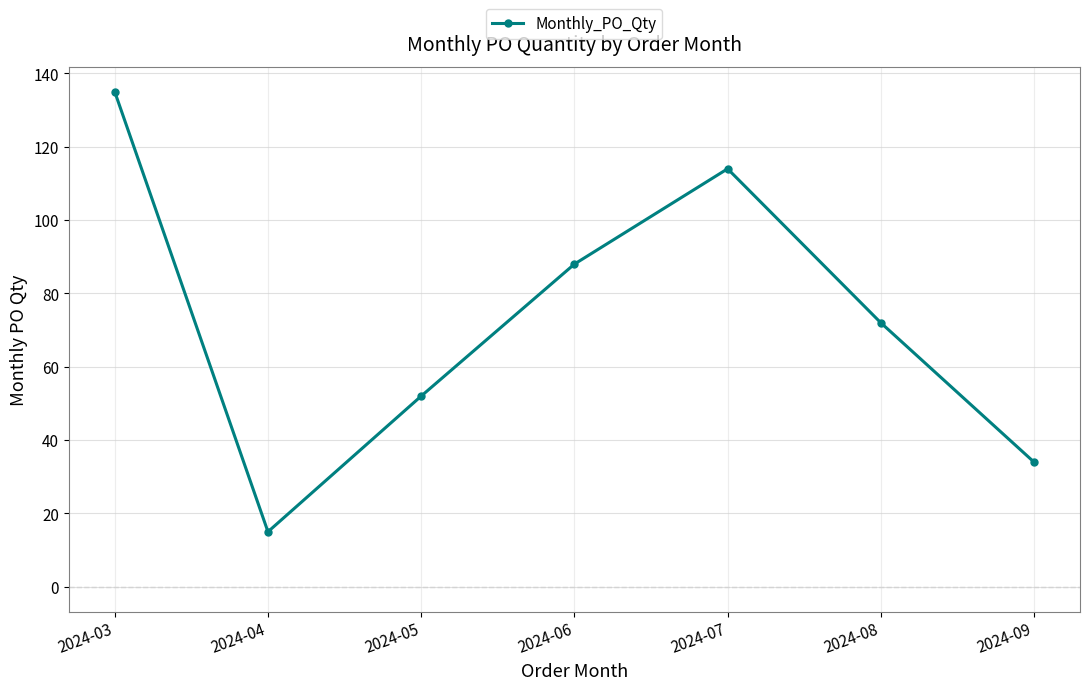

Rank the categories by value from highest to lowest.

2024-03, 2024-07, 2024-06, 2024-08, 2024-05, 2024-09, 2024-04